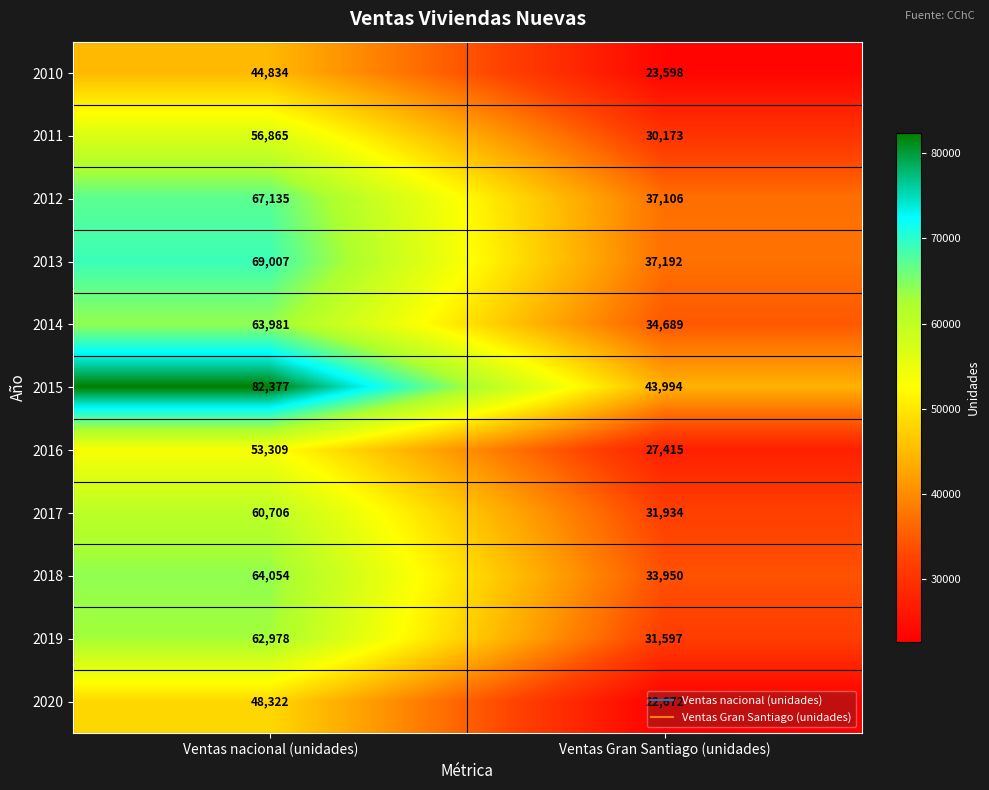

List the series in order of their peak value, lowest first.

2010, 2020, 2016, 2011, 2017, 2019, 2014, 2018, 2012, 2013, 2015